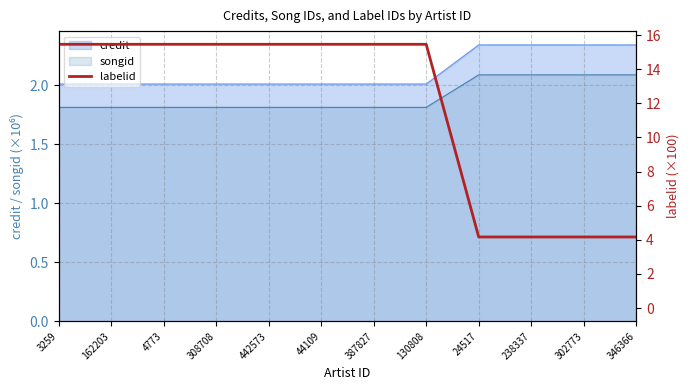

The value at 302773 is 6.9. True or false?

False